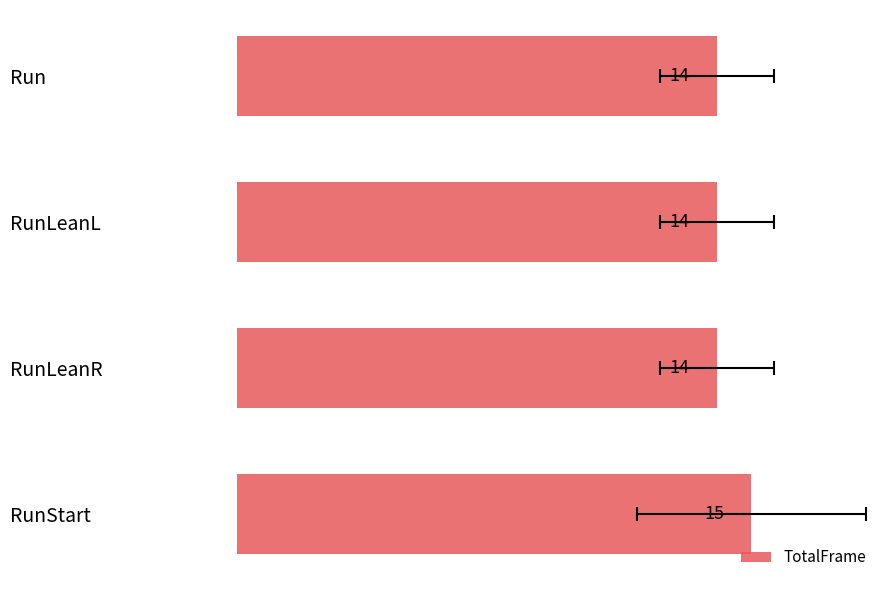

Is it true that the value at RunLeanR is 21?

False